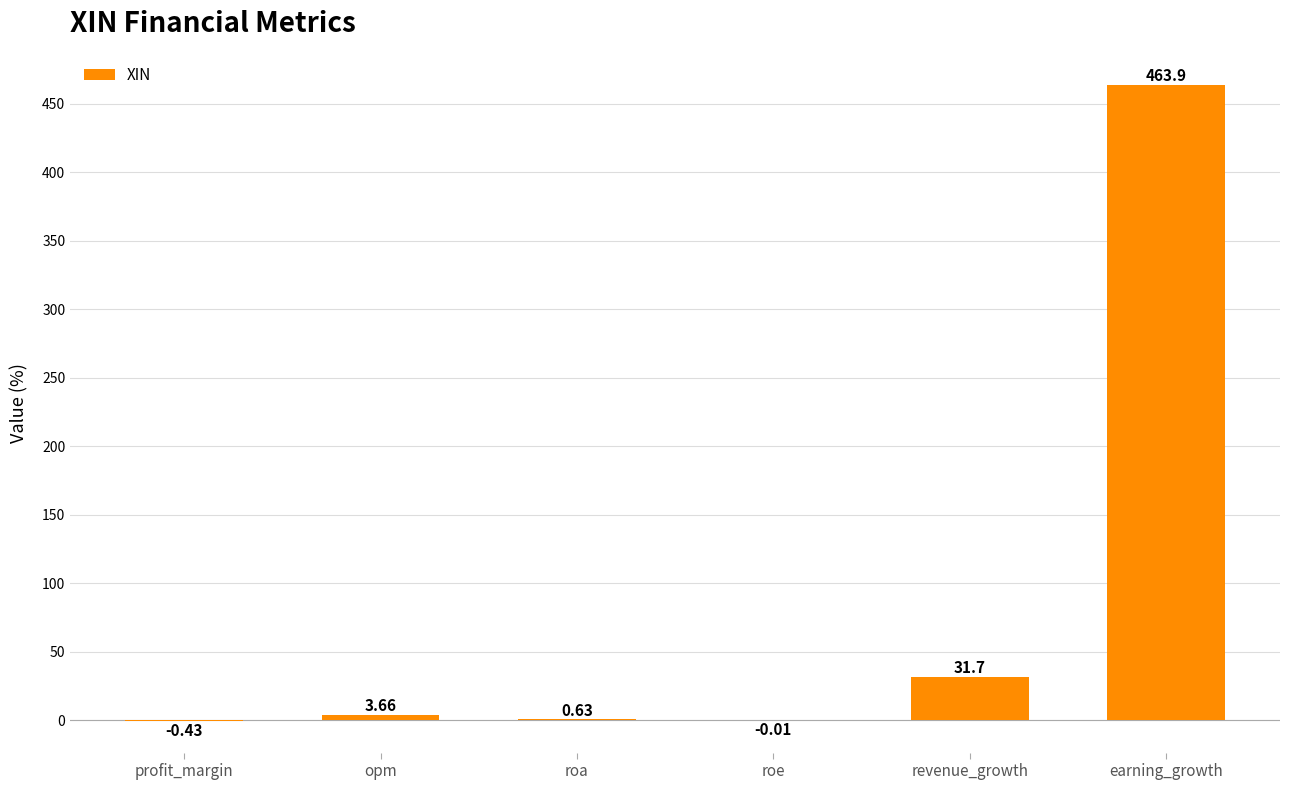

Which has a higher value, profit_margin or roe?

roe